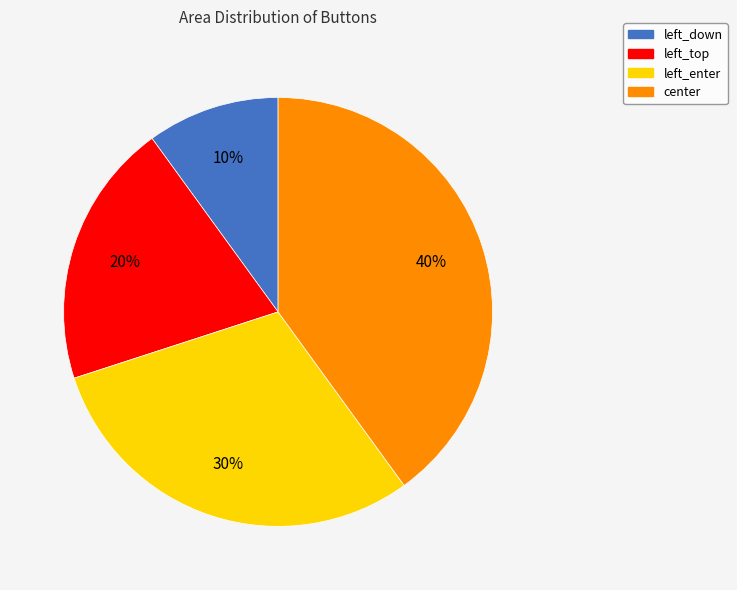

True or false: center accounts for 51% of the total.

False